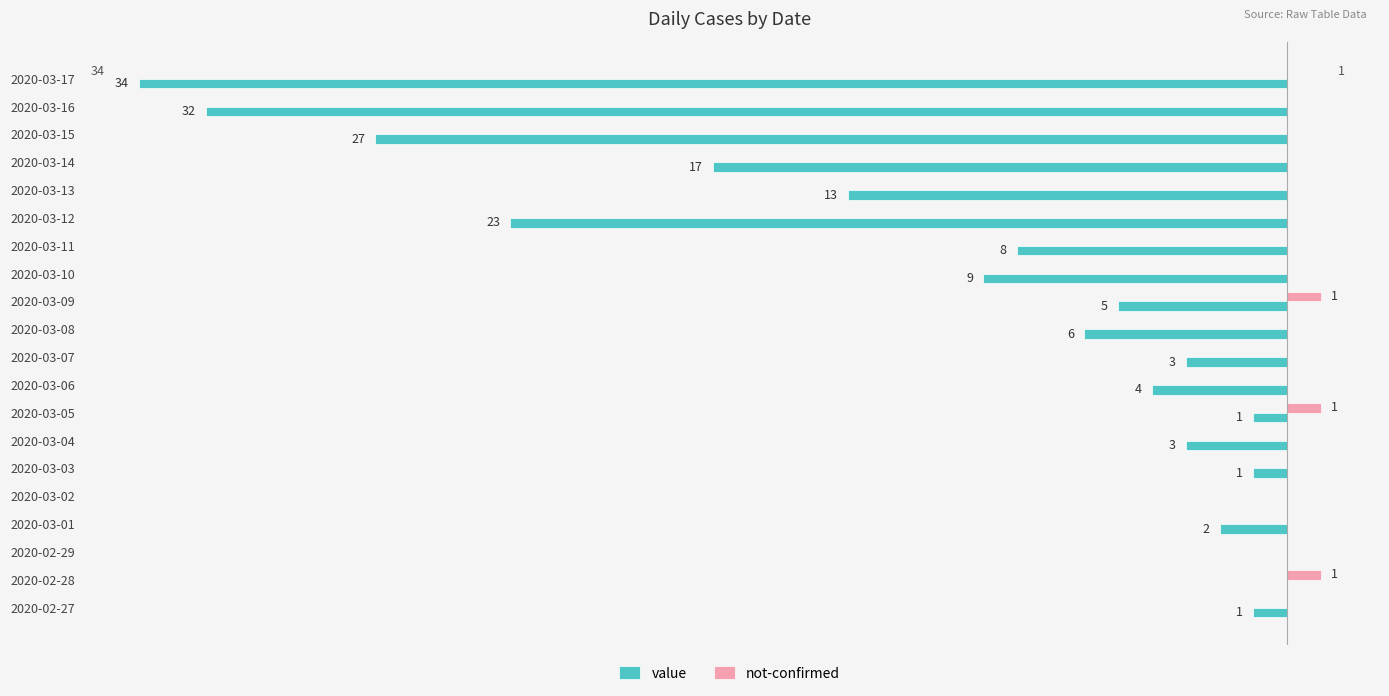

What are all the series names shown in the legend?

value, not-confirmed